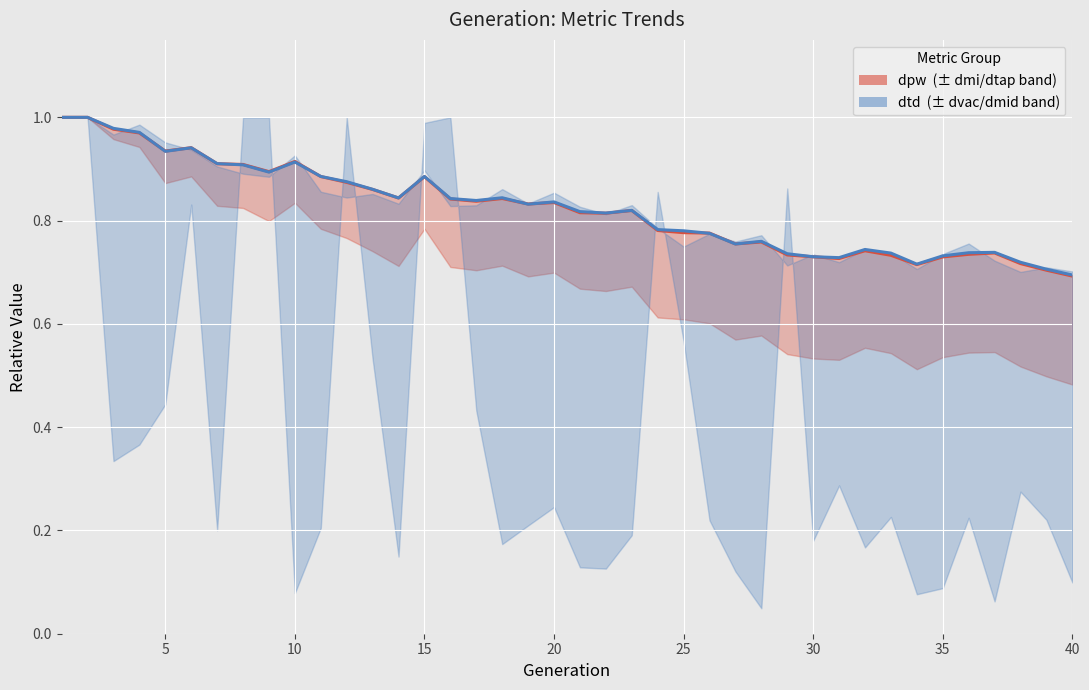

What is the maximum value for dtd?

1.0